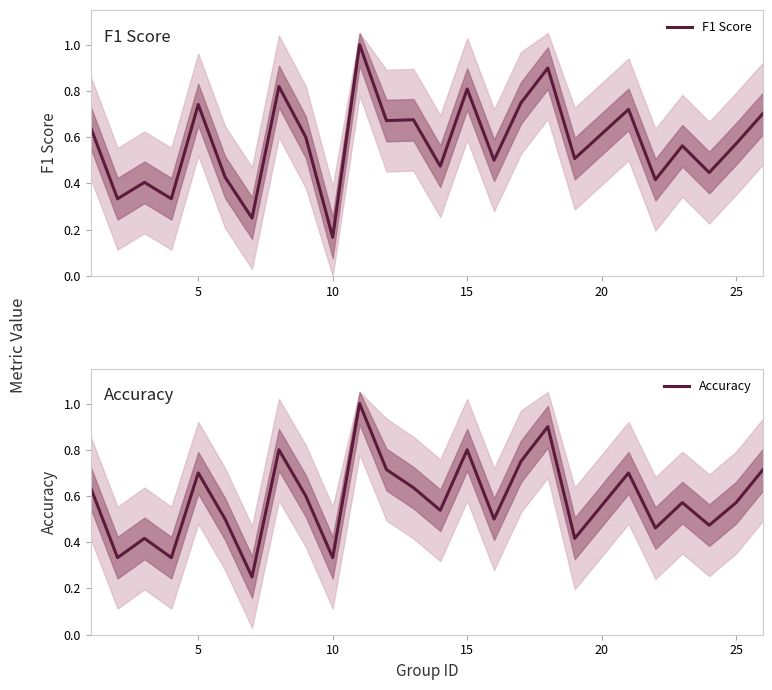

True or false: Accuracy has more than 0 points higher than both neighbors.

True